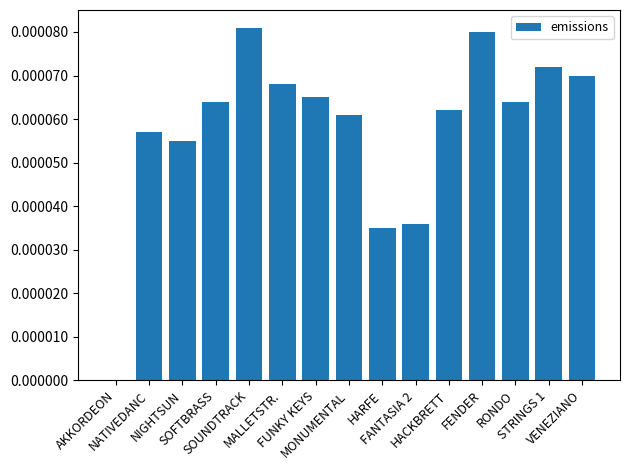

Which category has the lowest value across all series?

AKKORDEON